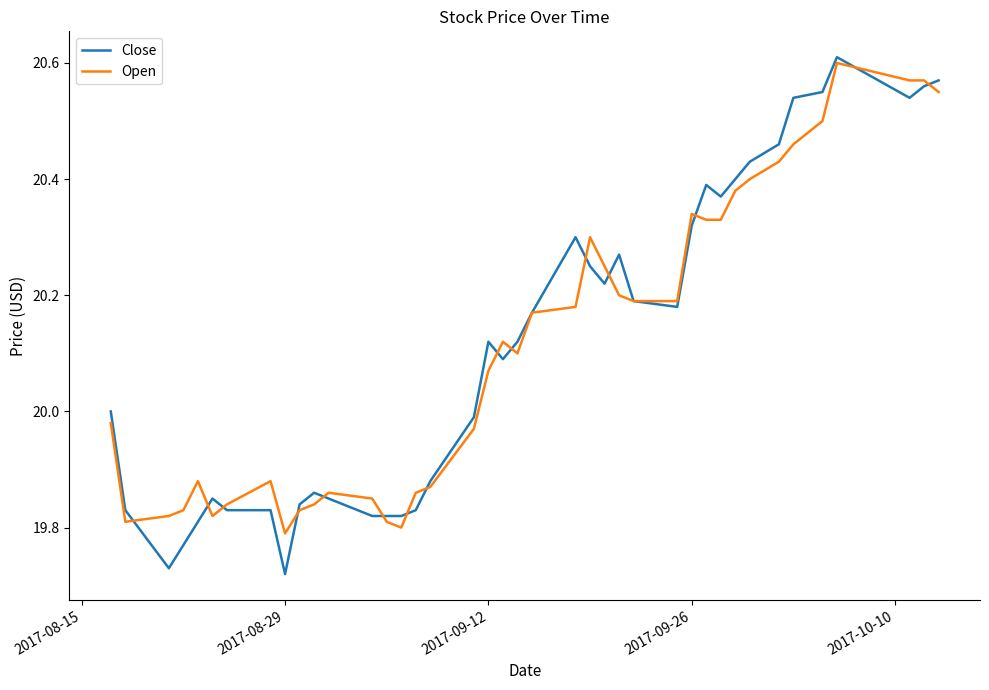

Rank the series by their maximum value, from lowest to highest.

Open, Close